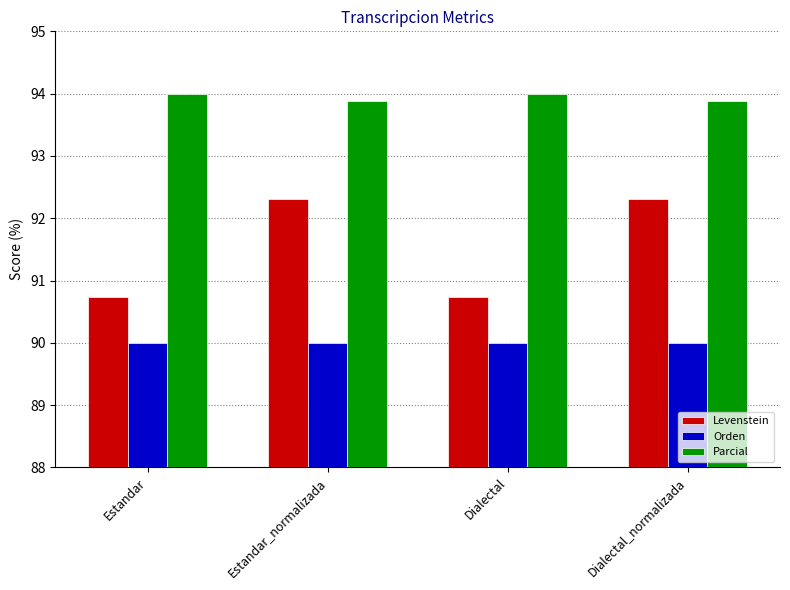

Which series has the widest spread of values?

Levenstein